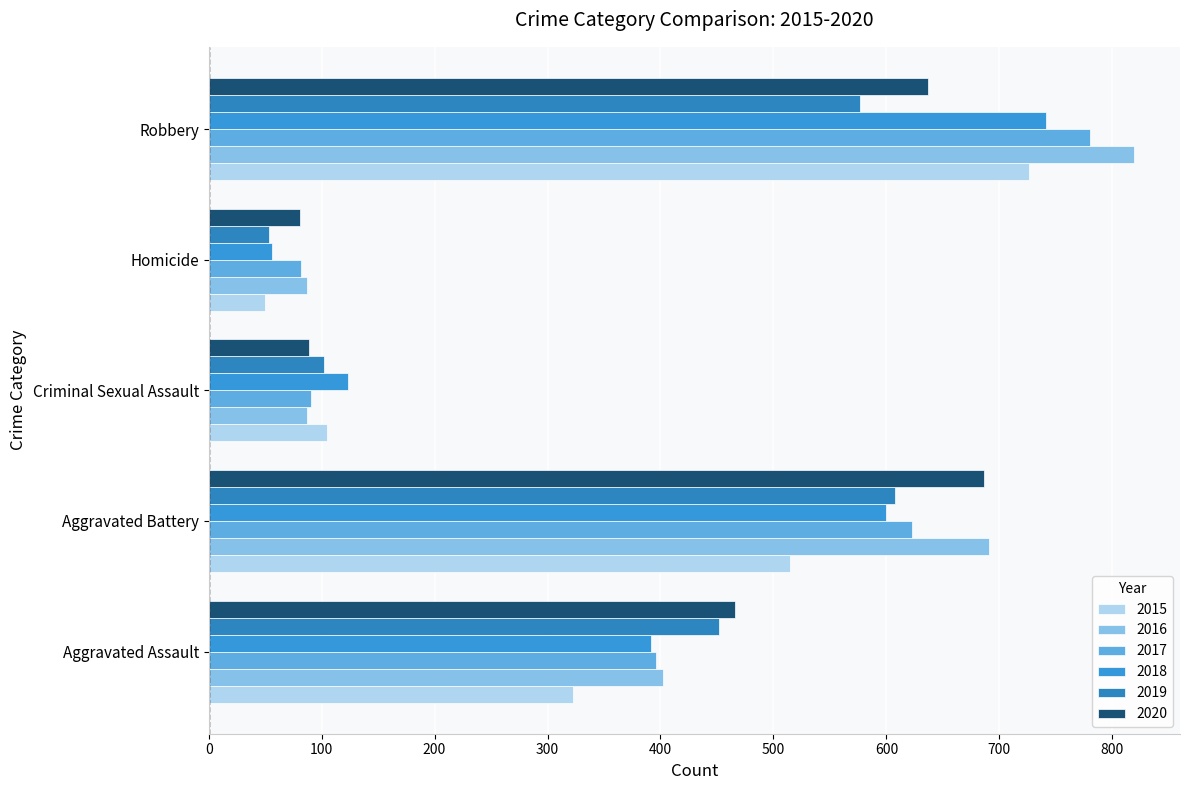

What is the label of the 5th bar from the right?

Aggravated Assault